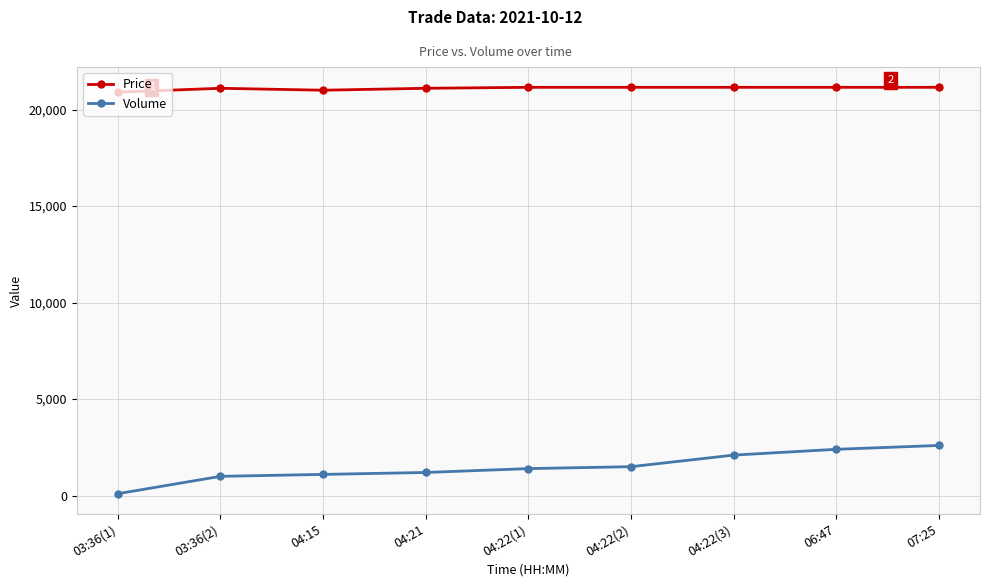

At 04:15, list the series in order from smallest to largest.

Volume, Price